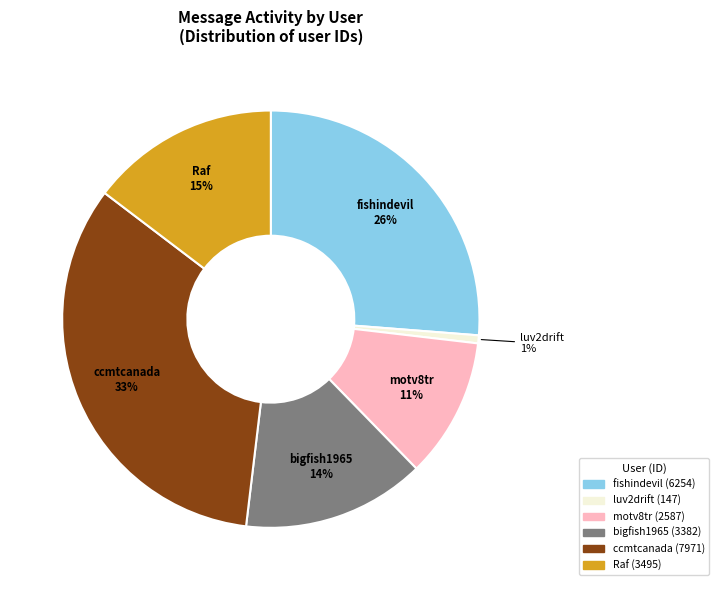

Which category has the biggest portion of the pie?

ccmtcanada